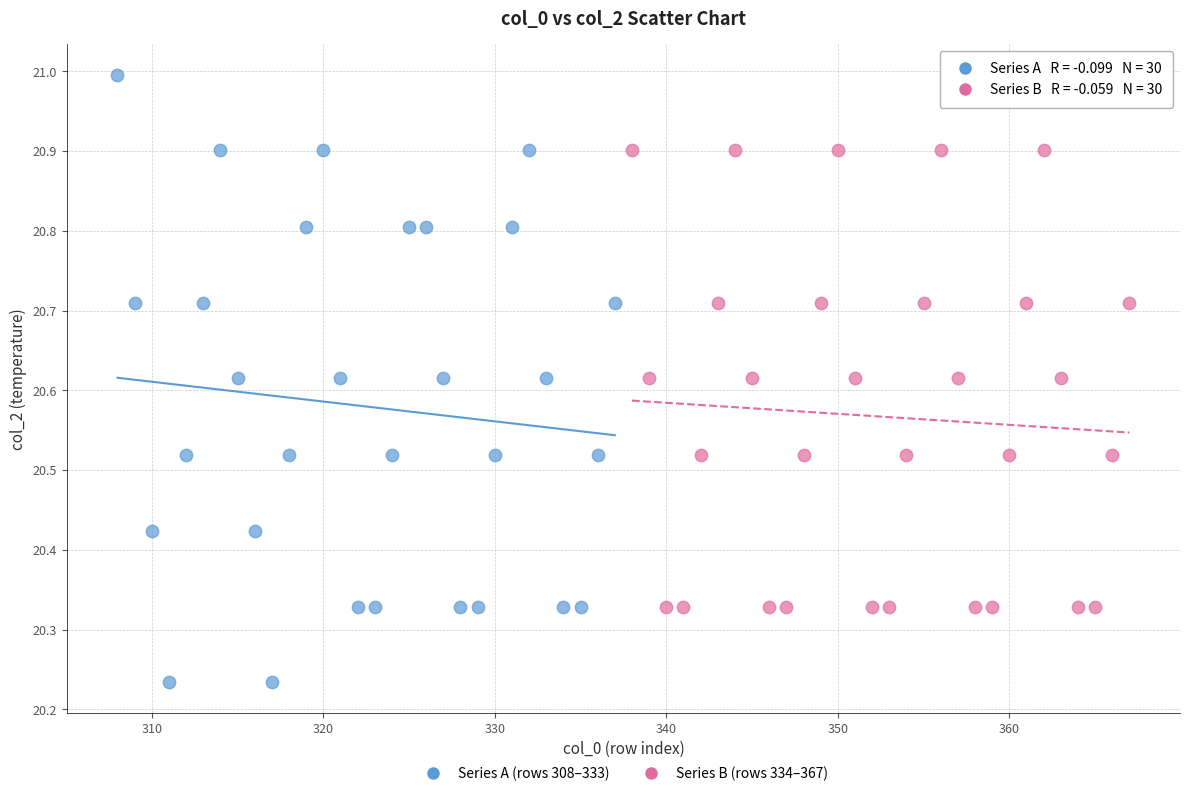

What are all the series names shown in the legend?

Series A (rows 308–333), Series B (rows 334–367)